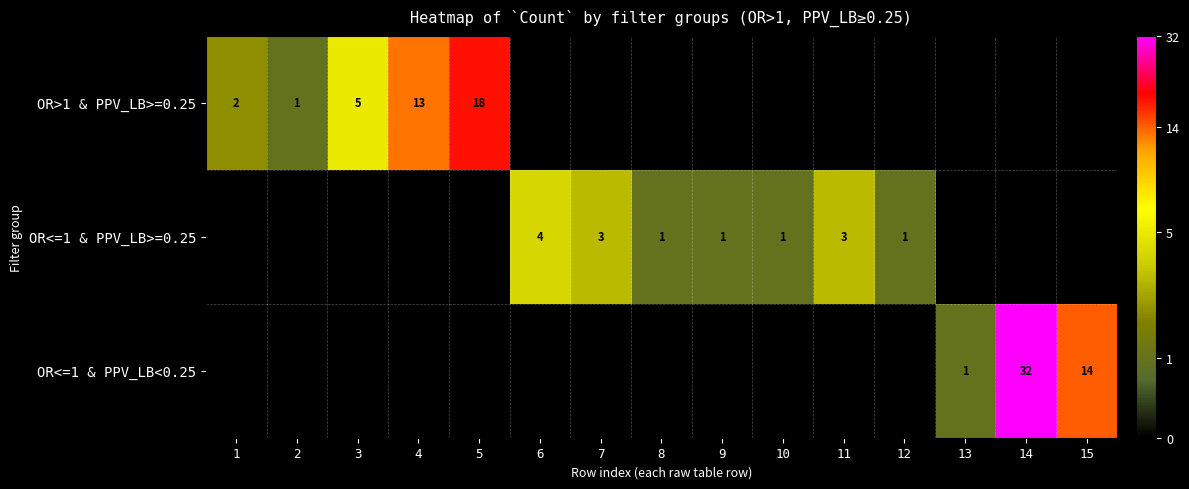

The OR<=1 & PPV_LB>=0.25 series shows 1 at 12. True or false?

True